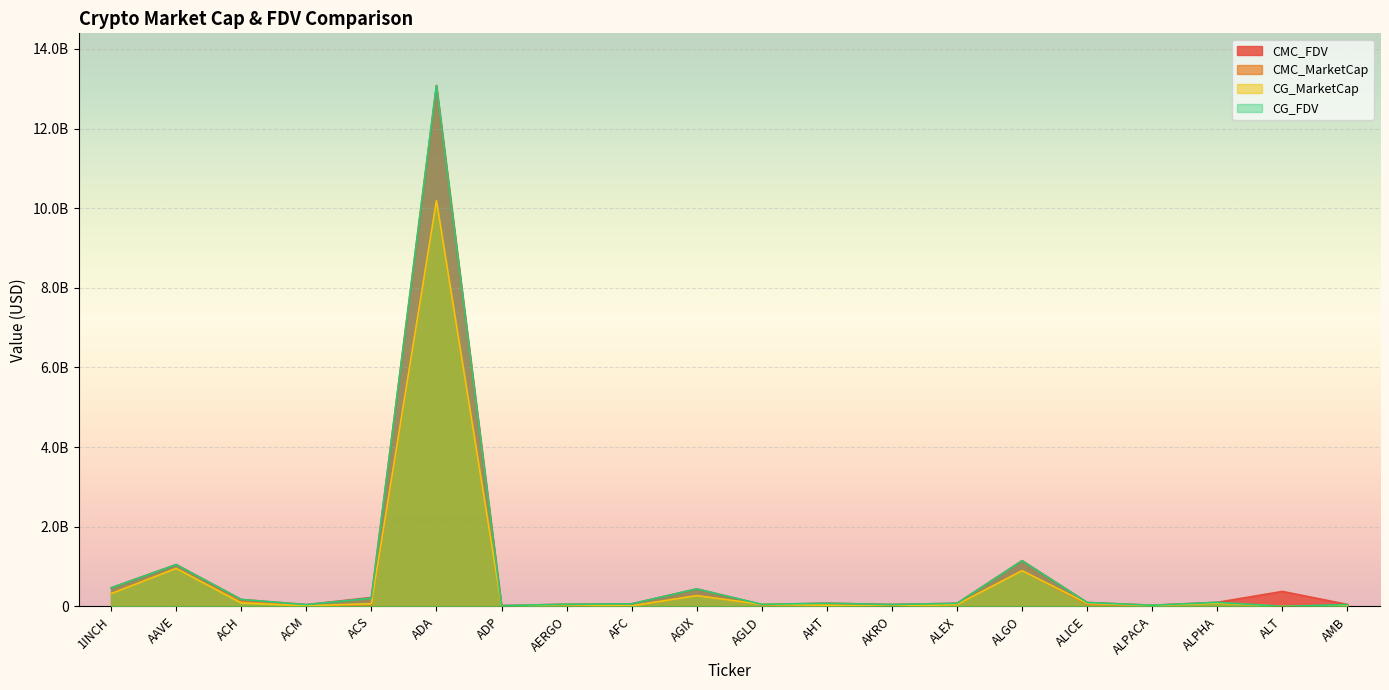

What is the spread (max minus min) of values at ALEX?

30018282.3